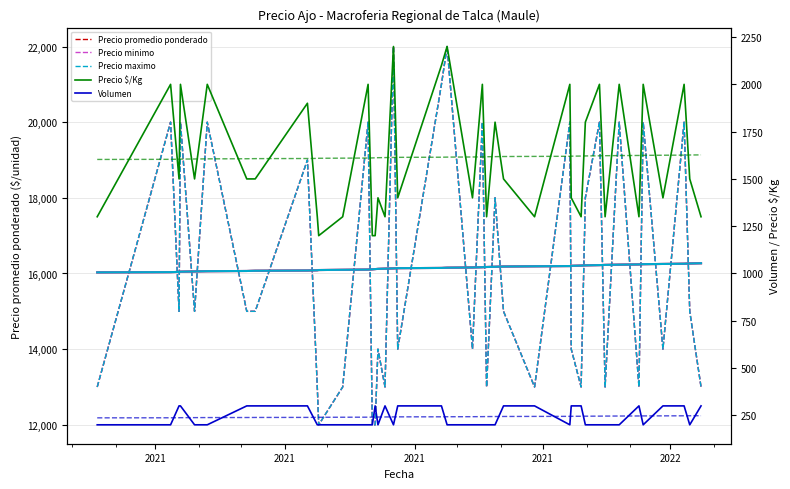

What is the average value of the Volumen series?

242